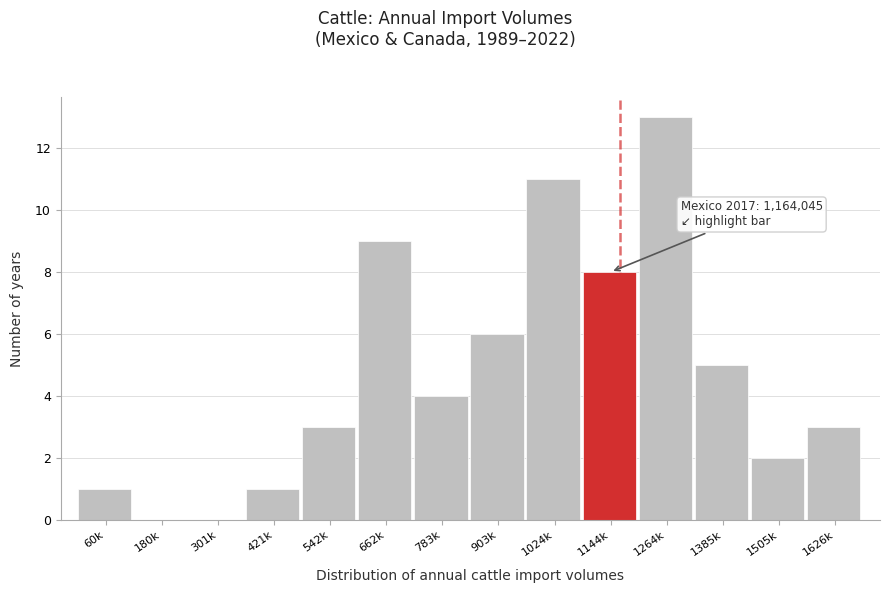

Reading left to right, extract all data points from this chart.

60k=1	180k=0	301k=0	421k=1	542k=3	662k=9	783k=4	903k=6	1024k=11	1144k=8	1264k=13	1385k=5	1505k=2	1626k=3